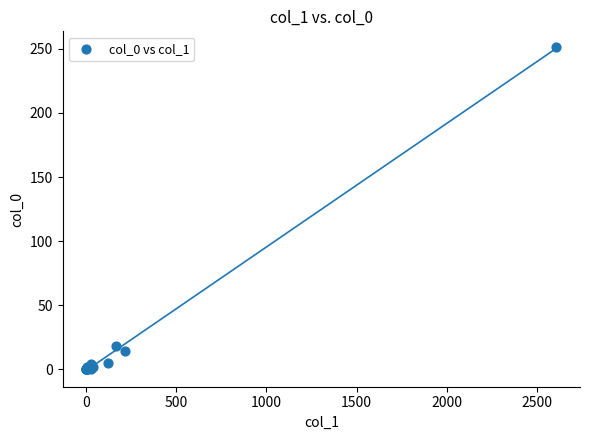

What Y value in the scatter plot is closest to 125?

18